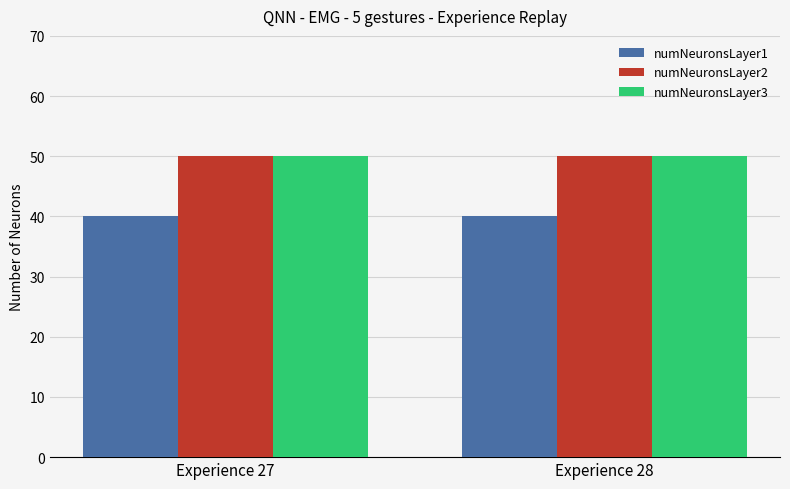

What is the difference between the highest and lowest values at Experience 27?

10